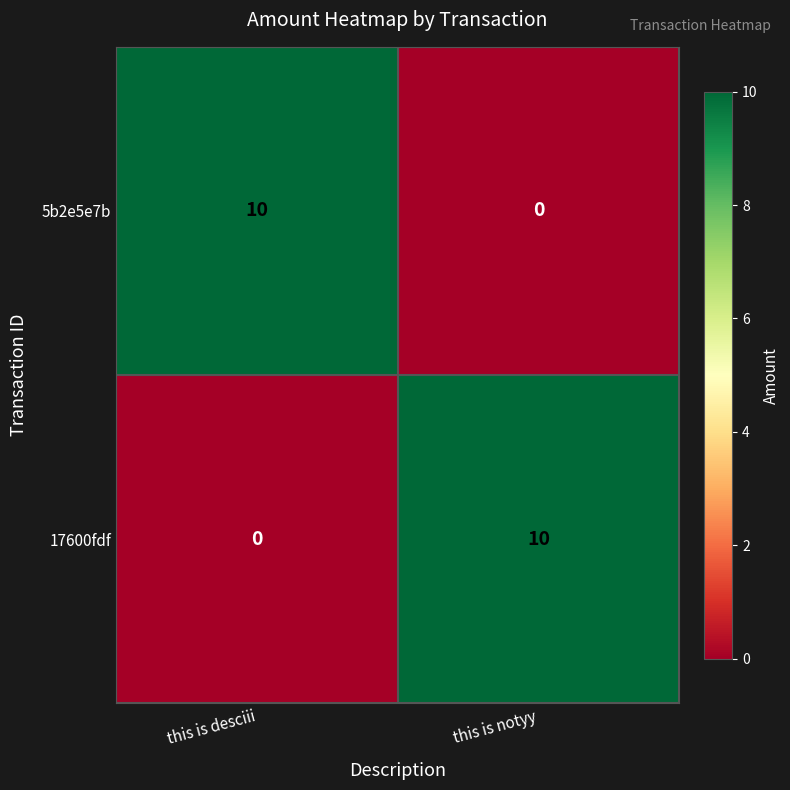

What is the total value across all series at this is notyy?

10